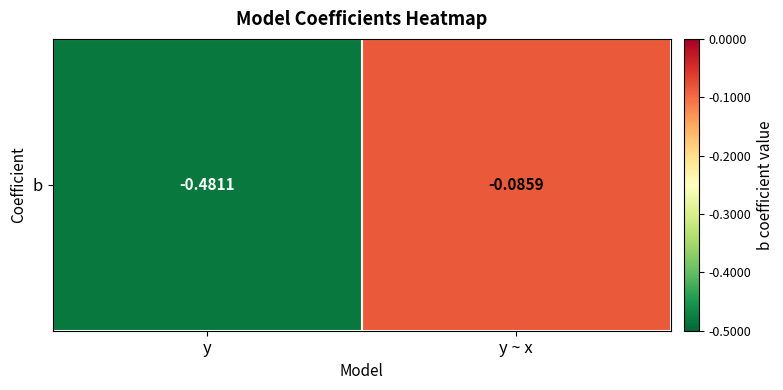

True or false: the data shows -0.8 at y.

False